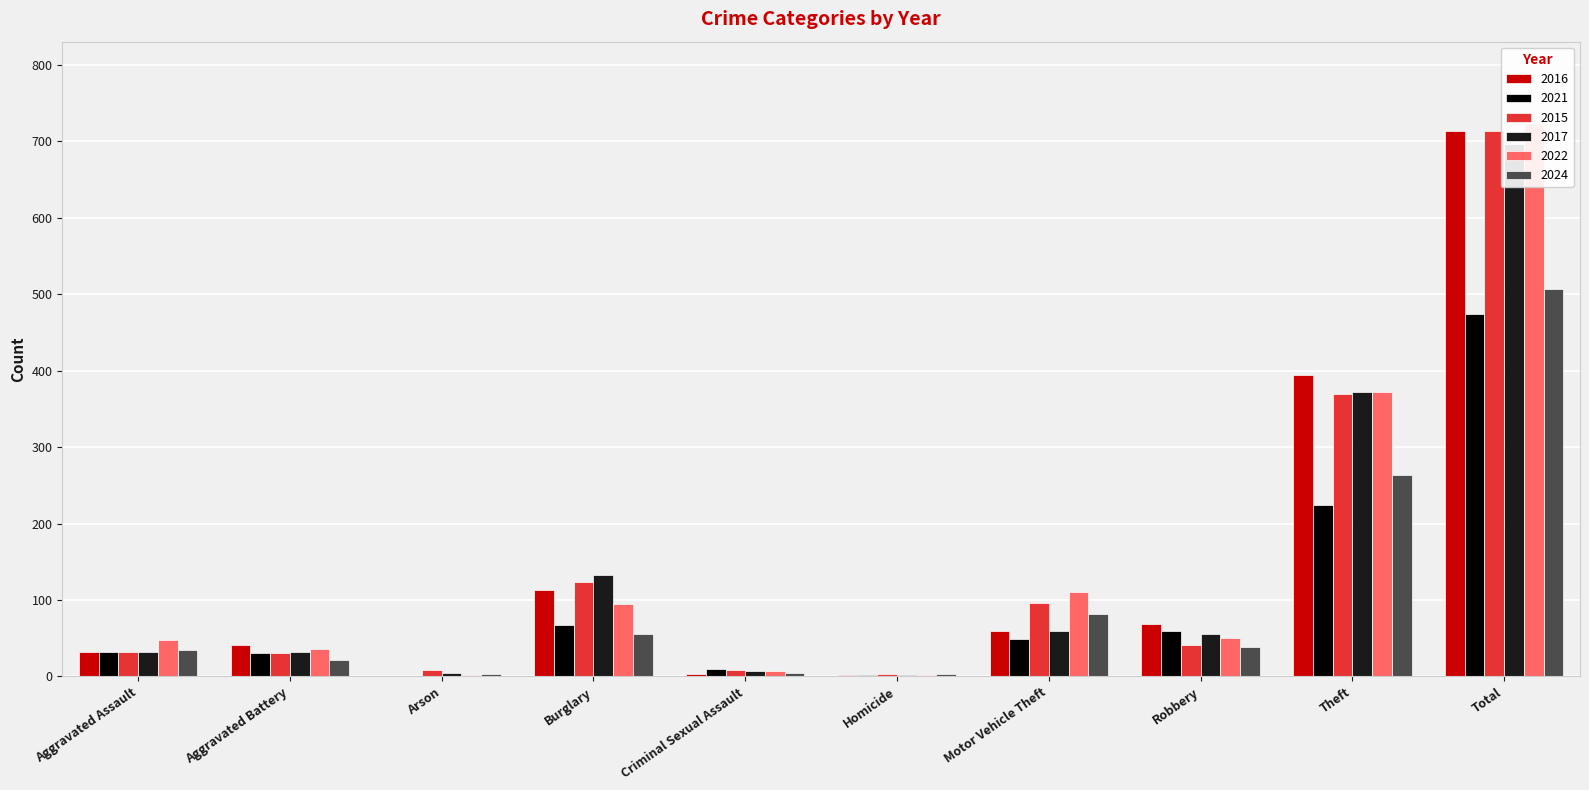

What position from the right is Arson?

8